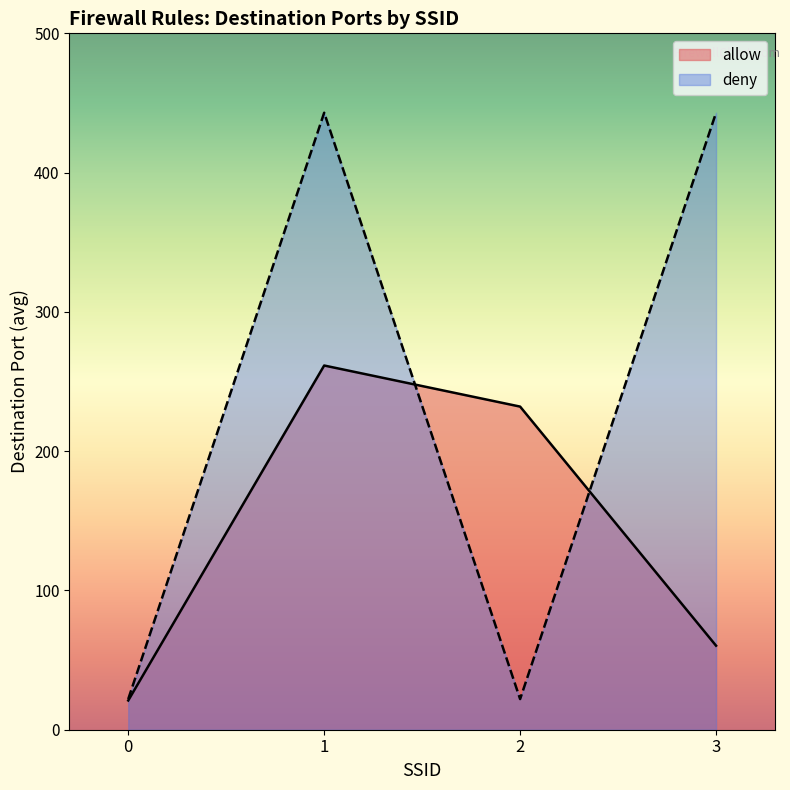

List the labels in order of value, largest first.

1, 3, 0, 2